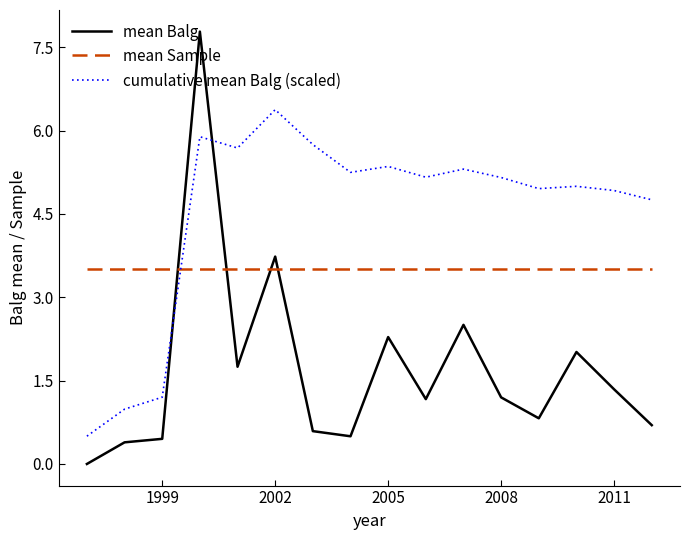

True or false: cumulative mean Balg (scaled) and mean Sample intersect in this chart.

True